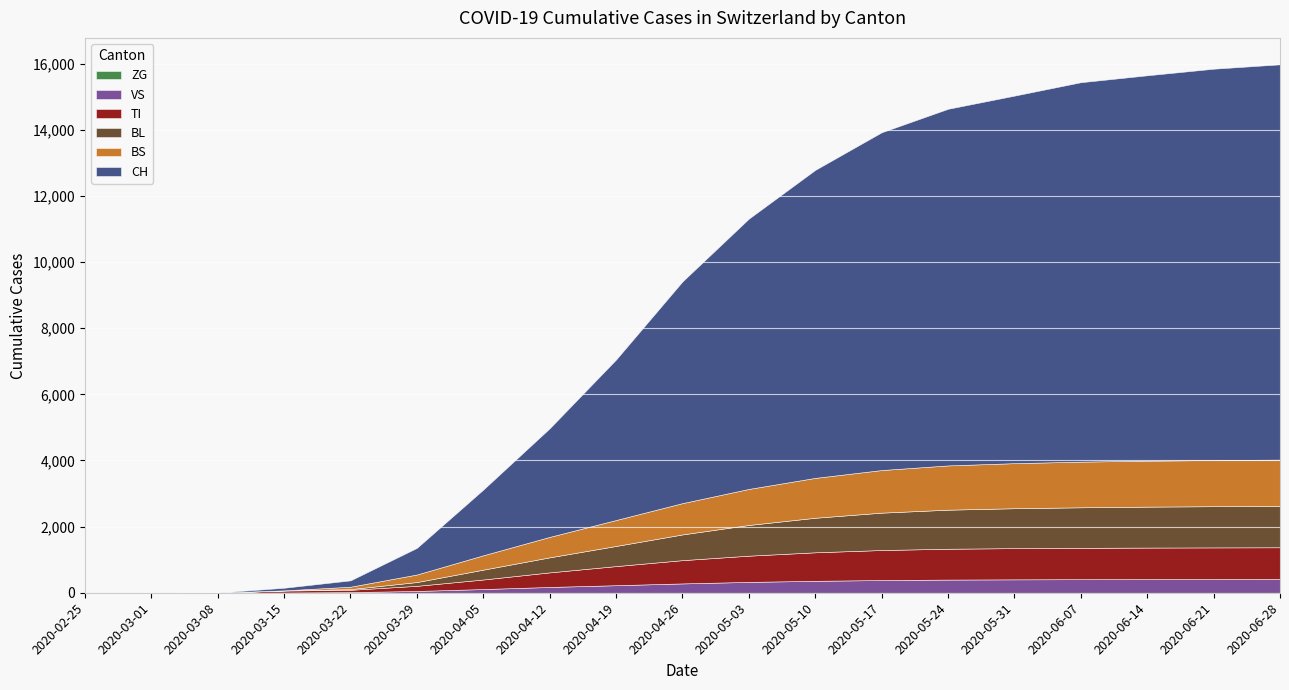

True or false: VS has a value of 49 at 2020-04-05.

False